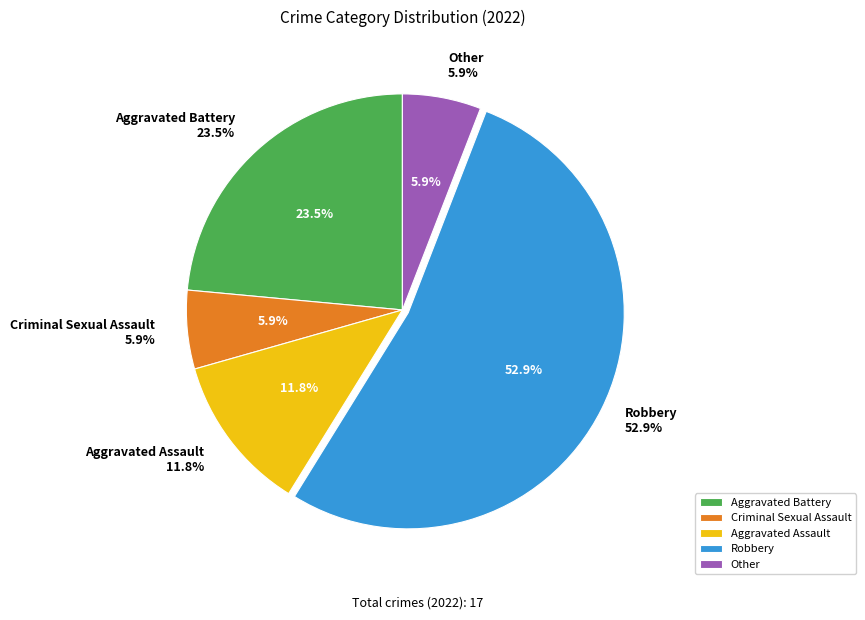

Which category accounts for the majority?

Robbery